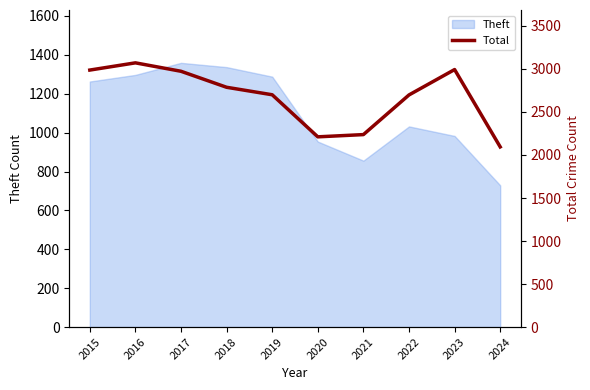

What is the average value?

2675